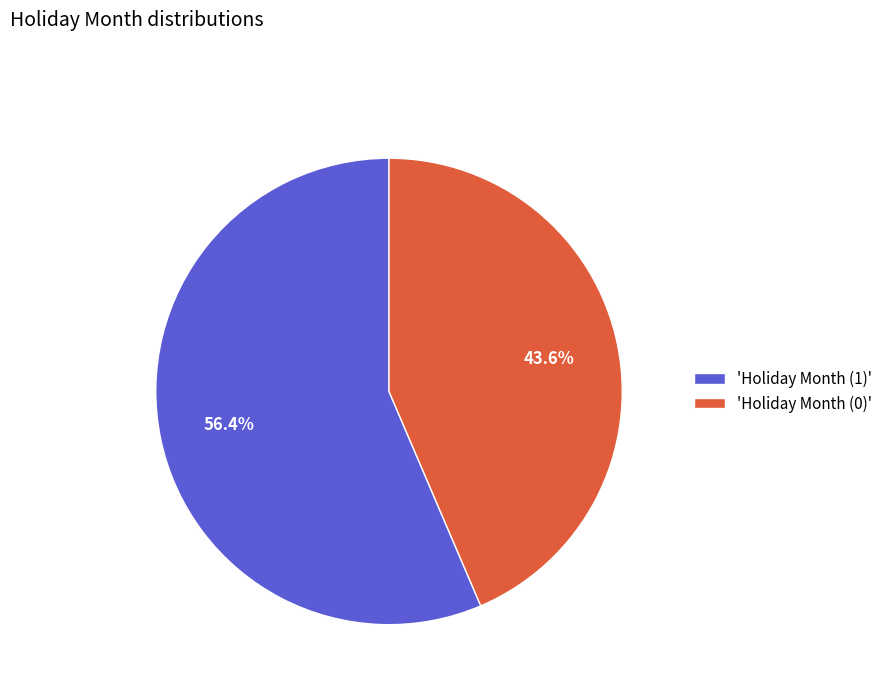

What is the largest slice in the pie chart?

'Holiday Month (1)'